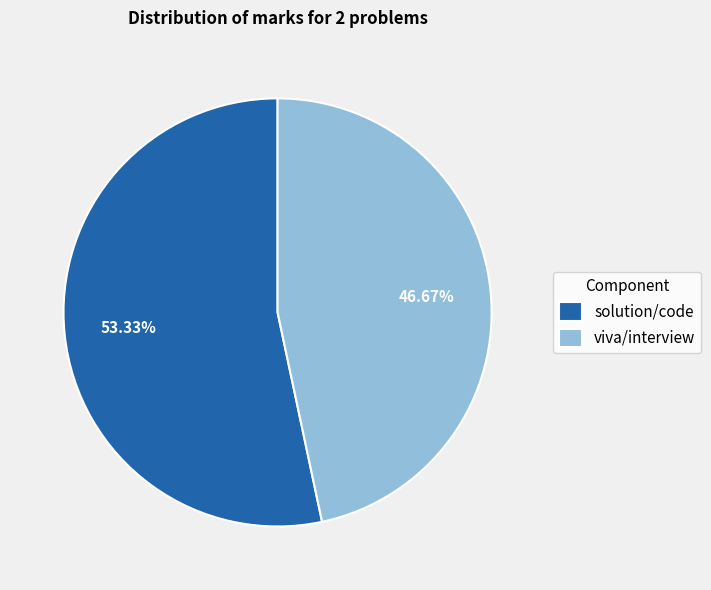

Is it true that viva/interview is 35% of the pie?

False